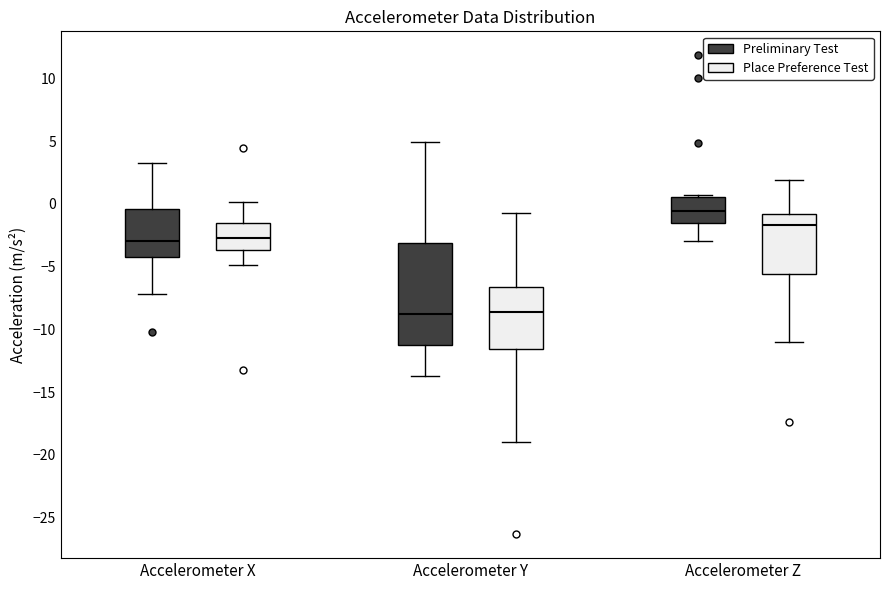

Which box is the tallest, from its lower edge to its upper edge?

Accelerometer Y (Preliminary Test)